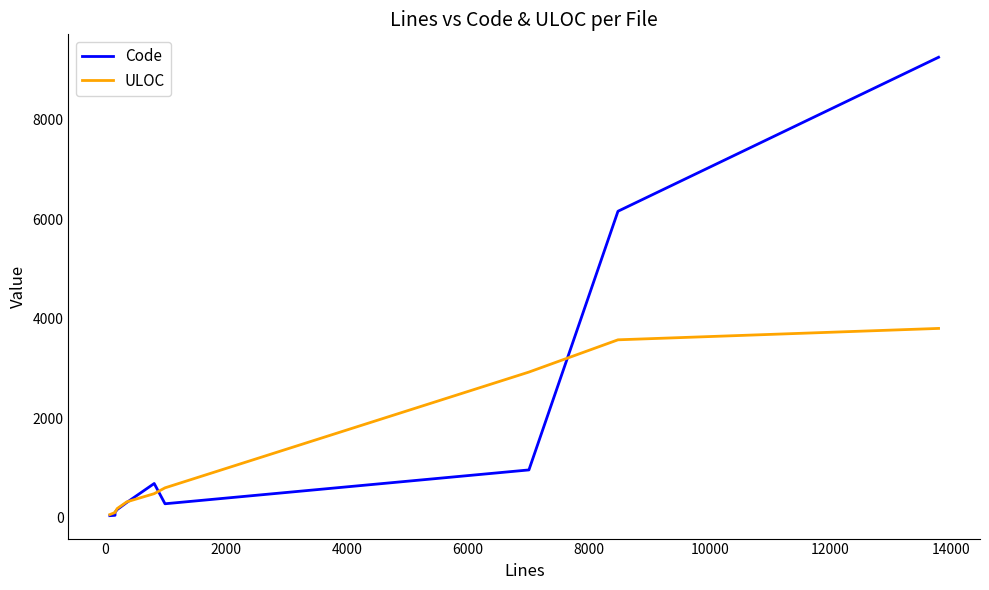

How many series are shown in this chart?

2